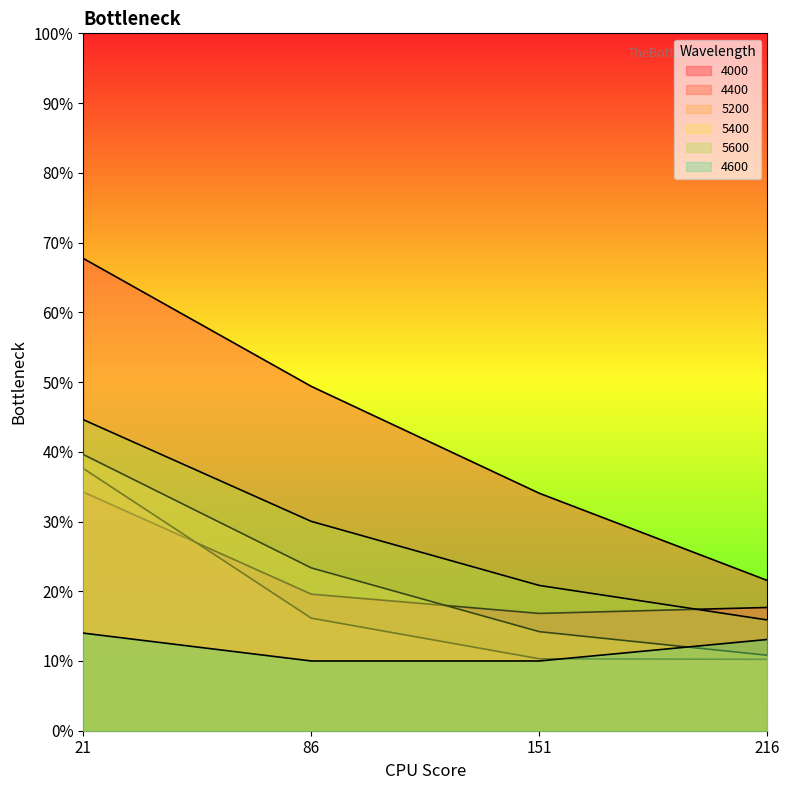

Which category has the lowest value in the 4600 series?

86